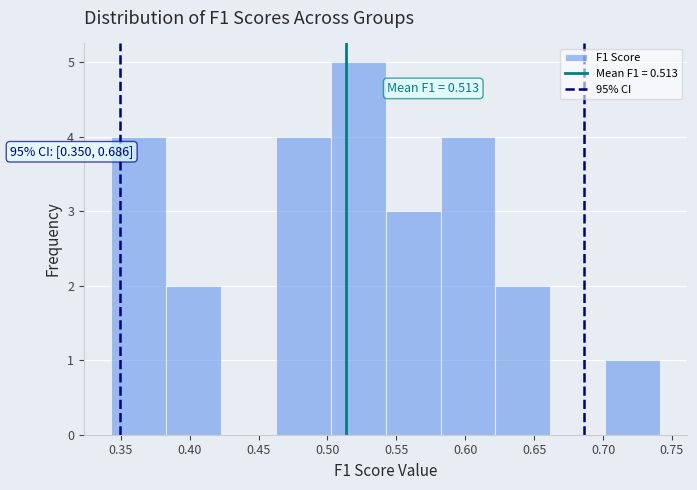

Which range on the x-axis has the tallest bar?

0.500 to 0.540